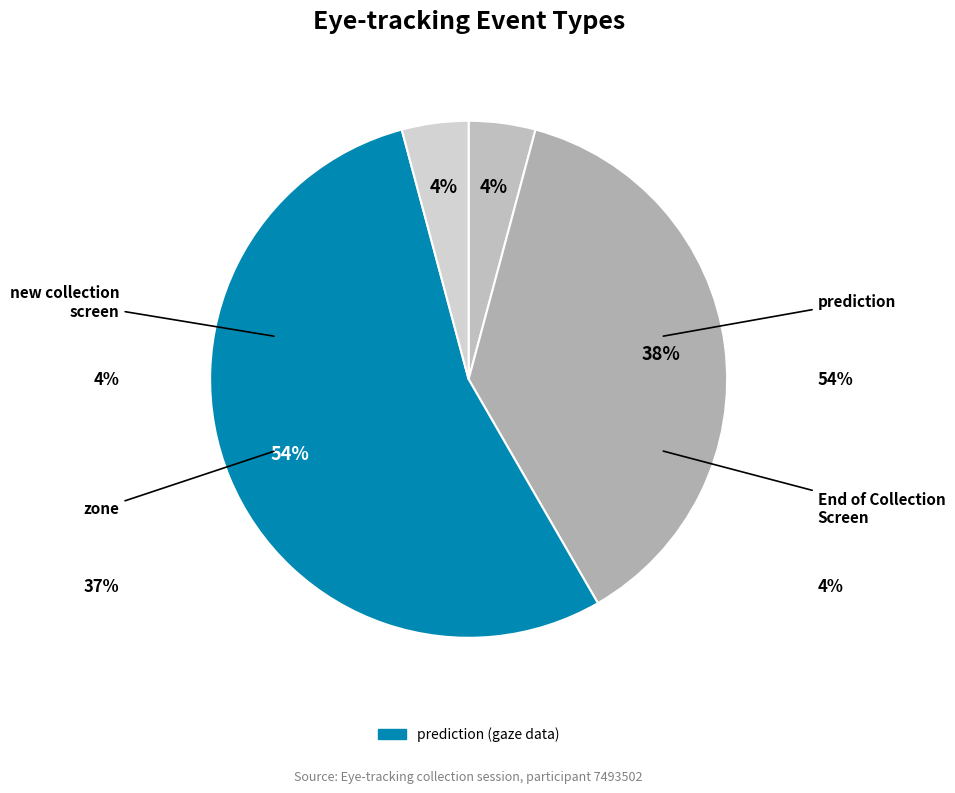

Which has a higher value, zone or prediction?

prediction